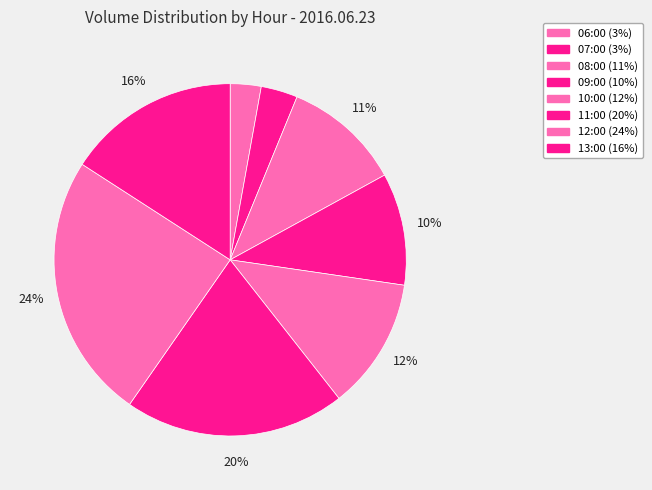

Rank the categories by value from highest to lowest.

12:00, 11:00, 13:00, 10:00, 08:00, 09:00, 07:00, 06:00